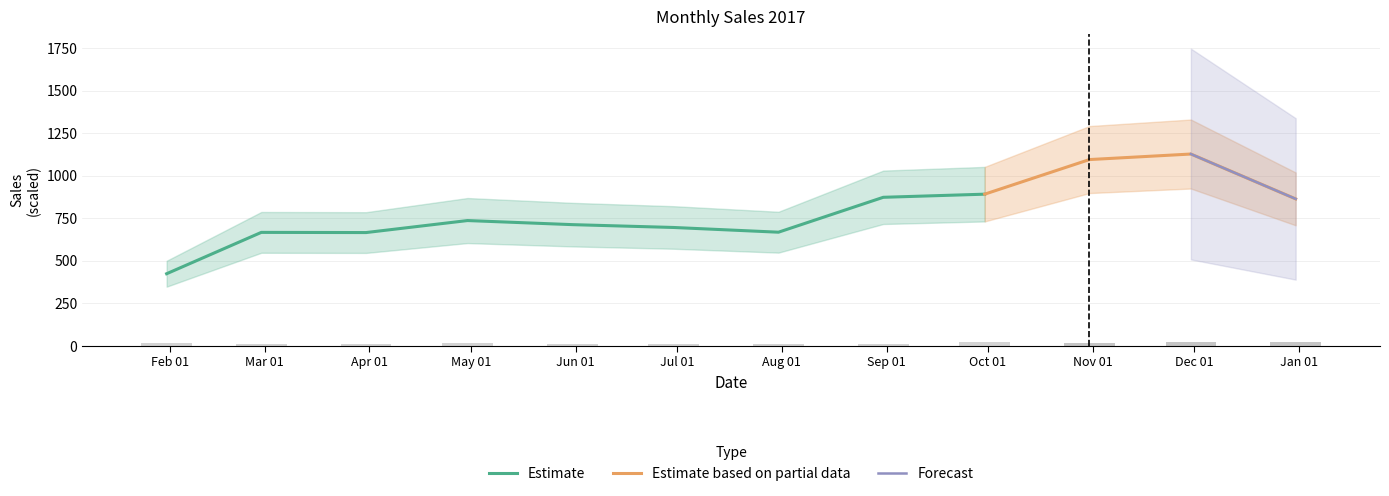

Are the bars horizontal?

No